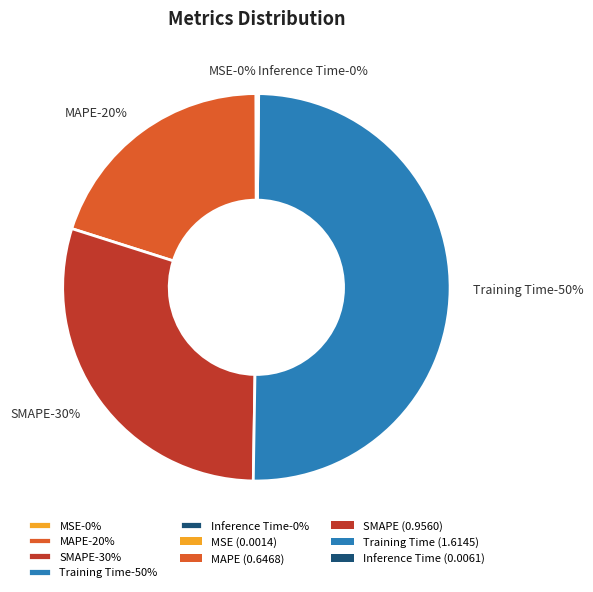

How many segments does this pie chart have?

5